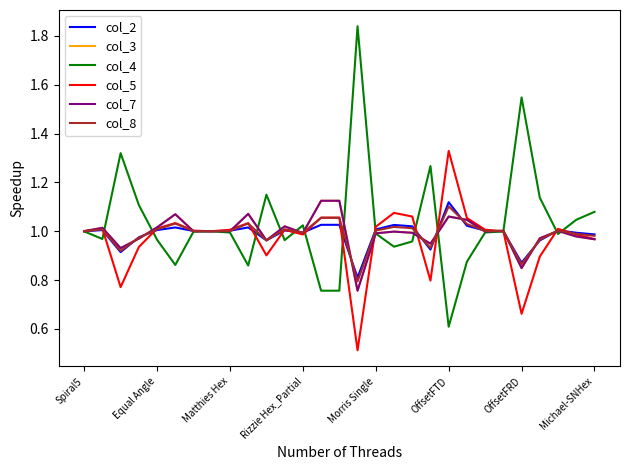

Is this an area chart (filled region under the line)?

No